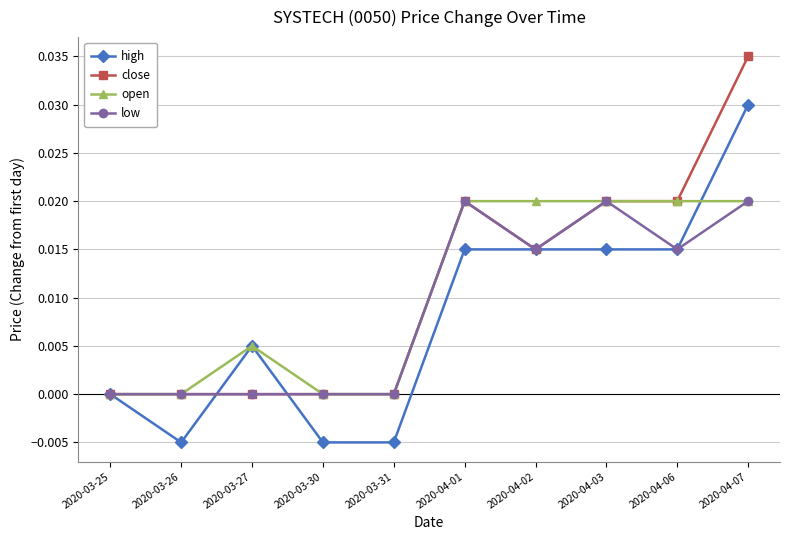

What is the total value across all series at 2020-04-02?

0.1